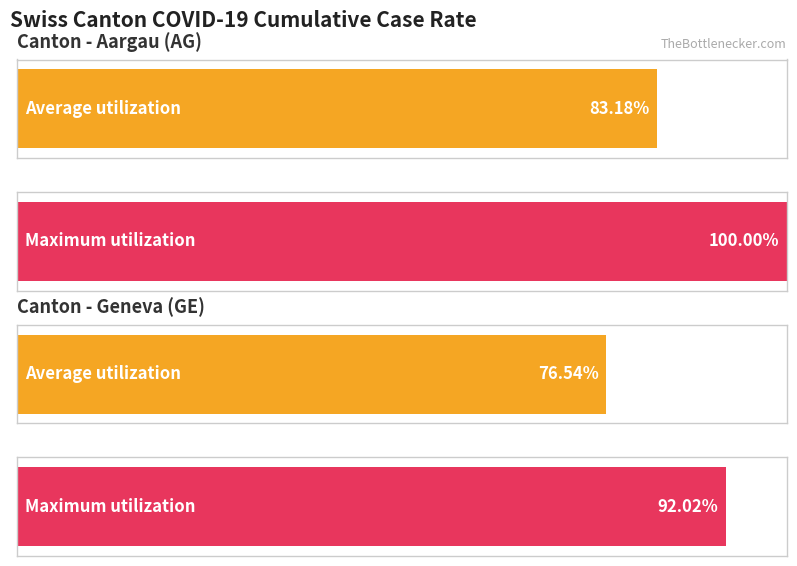

Between AG_pc and GE_pc, which is larger?

AG_pc